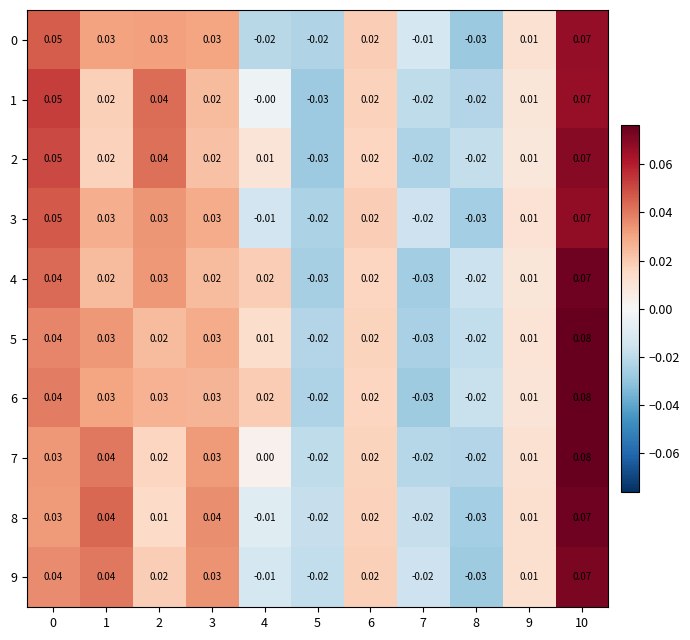

Is the value of 5 at 10 greater than the value of 6 at 4?

Yes